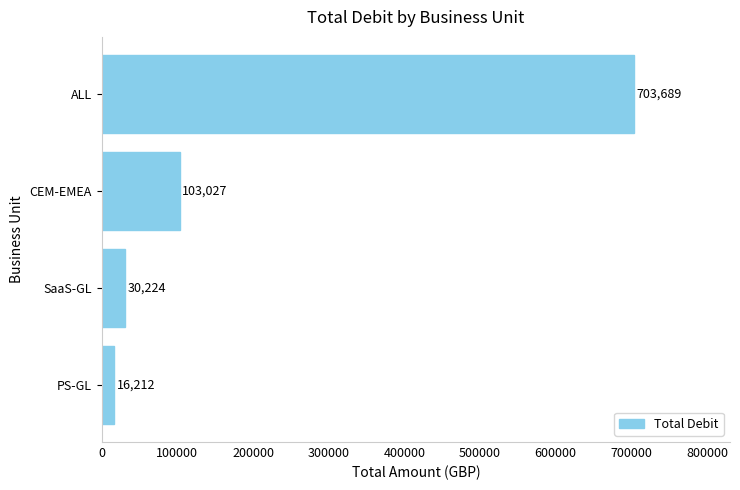

What is the approximate value at PS-GL?

16212.2